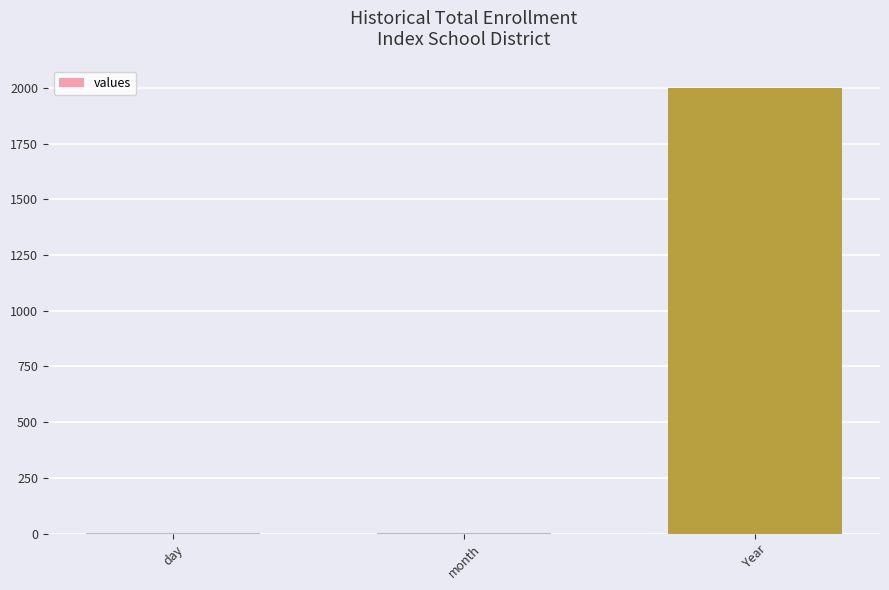

What is the average value?

667